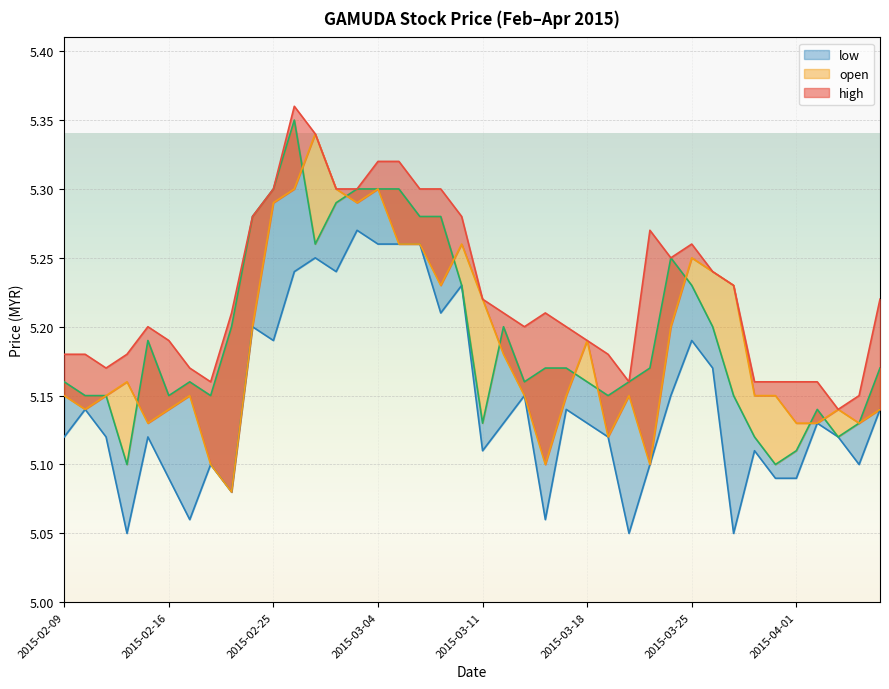

Rank the series by their maximum value, from highest to lowest.

high, close, open, low